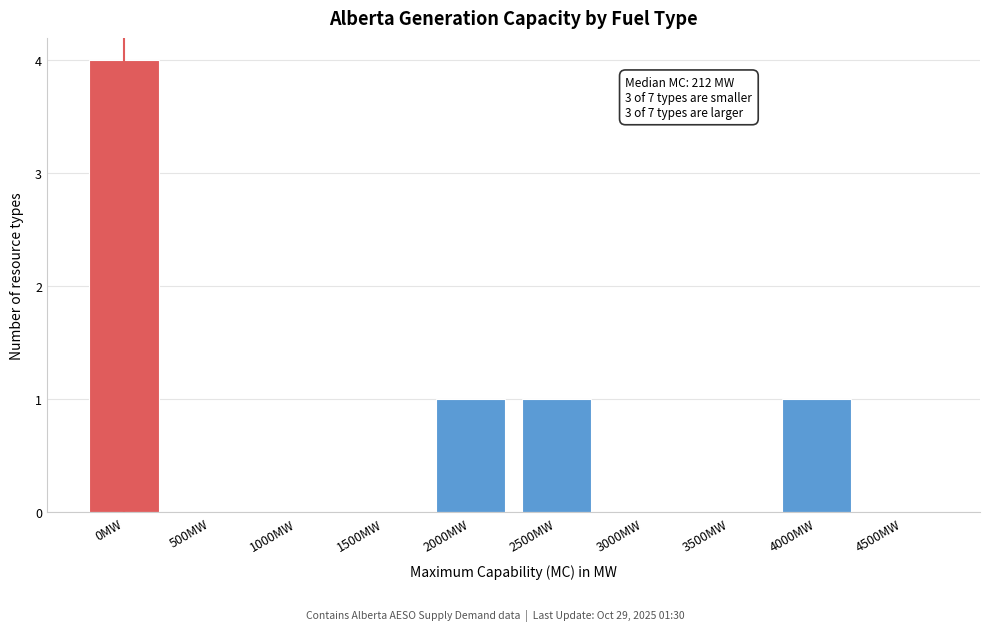

Reading left to right, list all the values displayed in this chart.

0MW=4	500MW=0	1000MW=0	1500MW=0	2000MW=1	2500MW=1	3000MW=0	3500MW=0	4000MW=1	4500MW=0